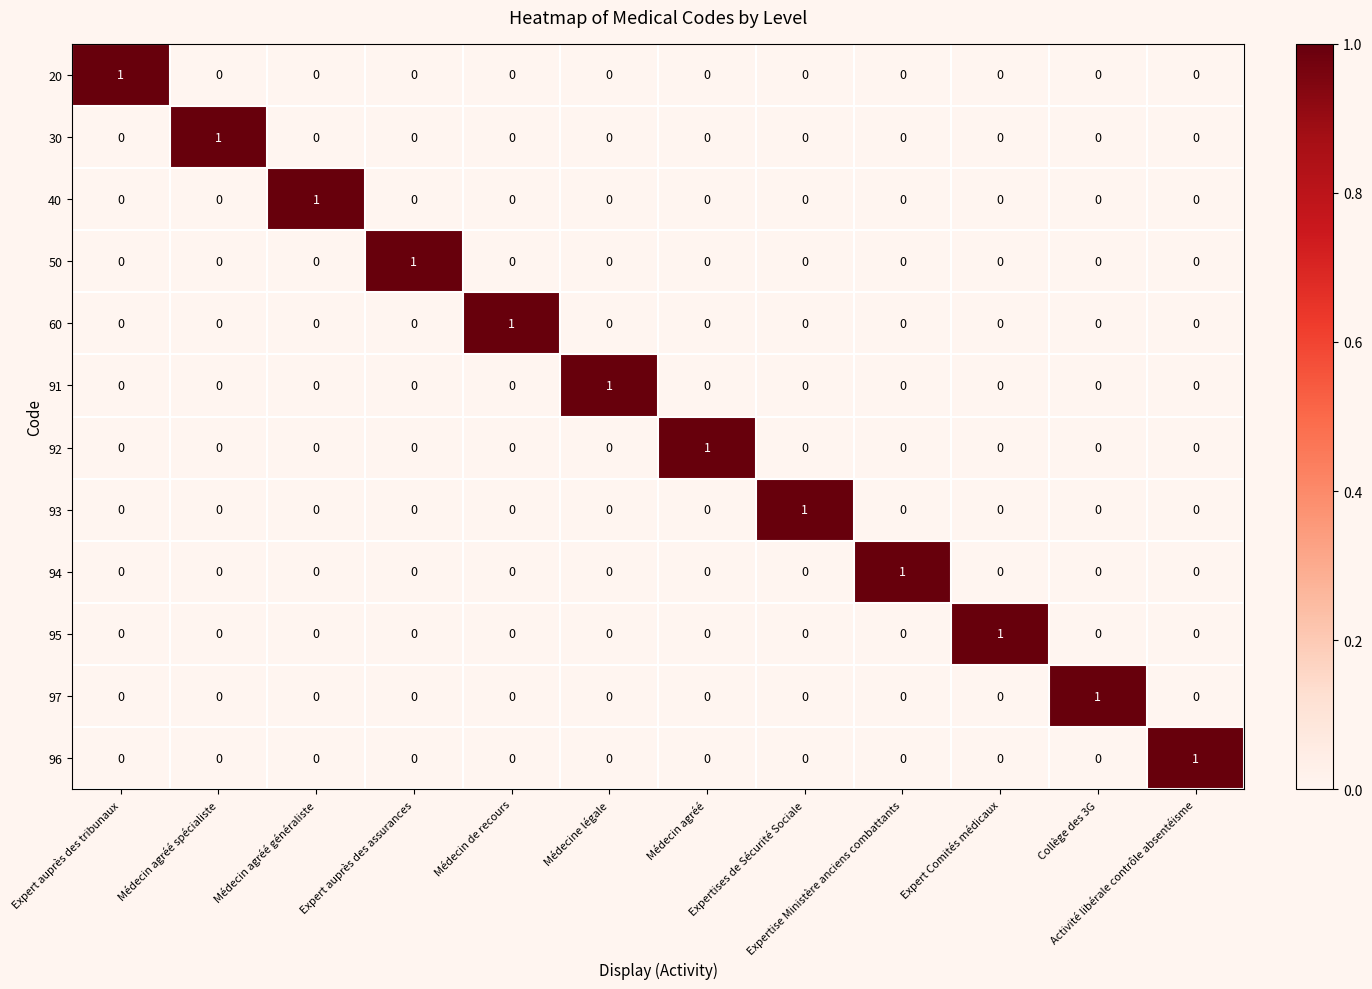

At how many categories does at least one series exceed 0?

12